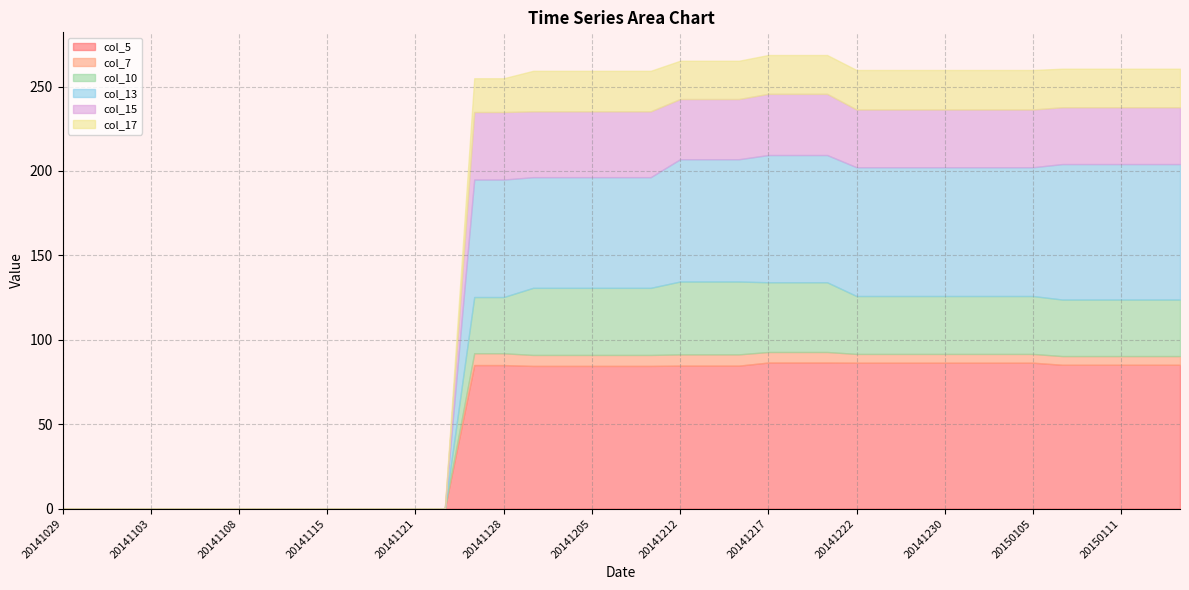

Is the value of col_15 at 20141216 greater than the value of col_17 at 20150109?

Yes